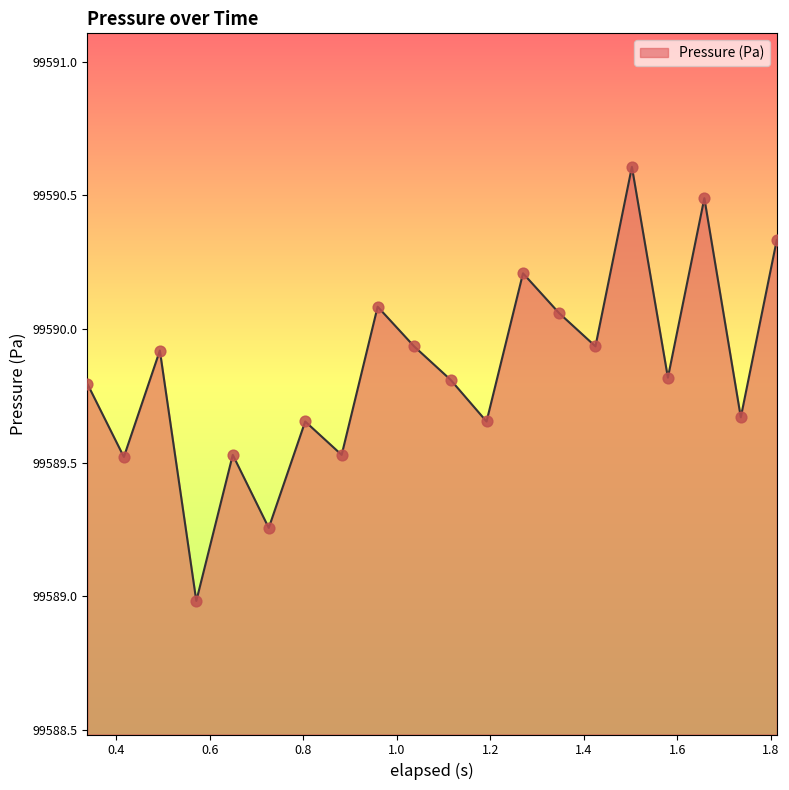

What is the smallest value displayed?

99589.0